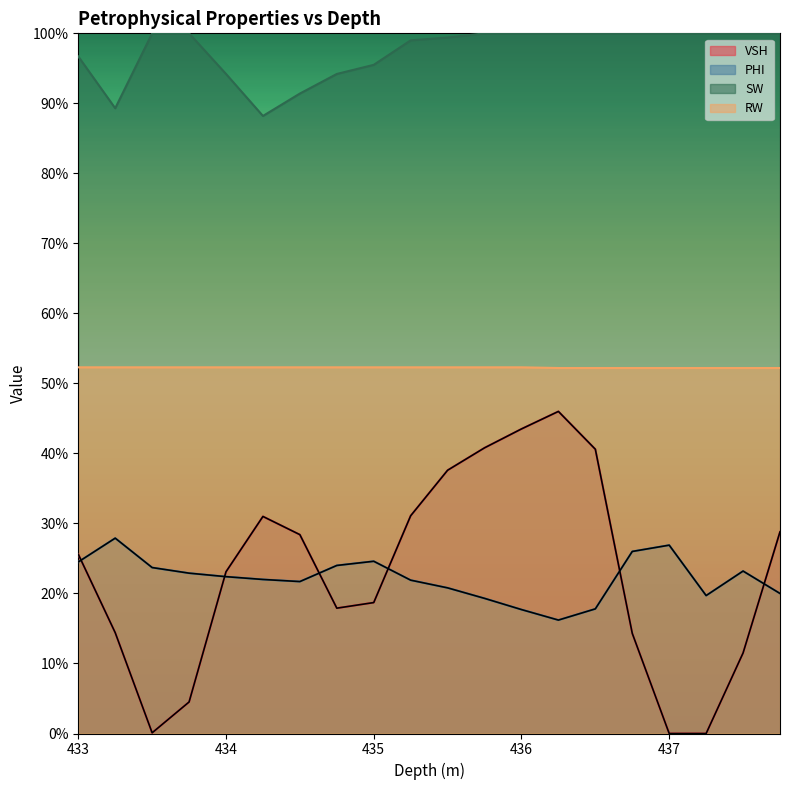

What is the difference between the maximum and minimum values in the SW series?

0.1